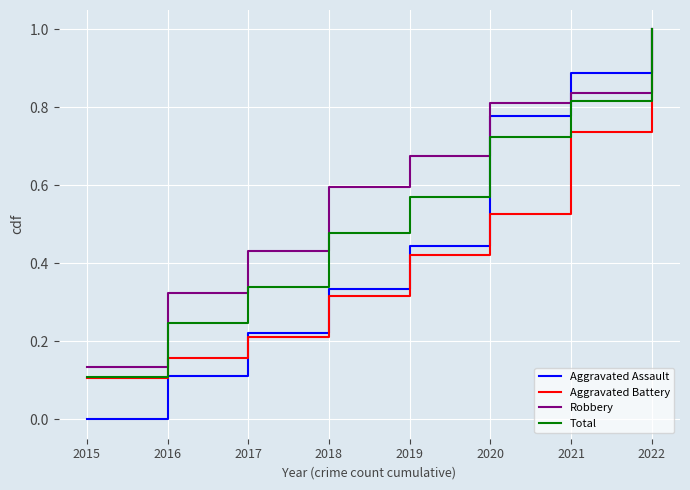

Between 2015 and 2022, which series saw the biggest shift?

Aggravated Assault